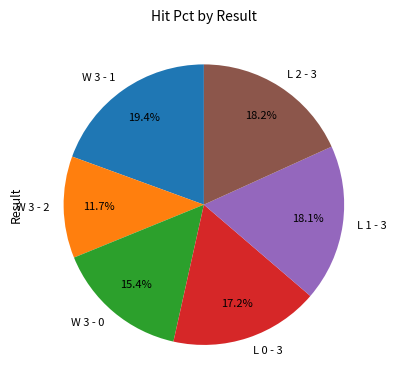

The W 3 - 2 slice represents 12% of the pie. True or false?

True